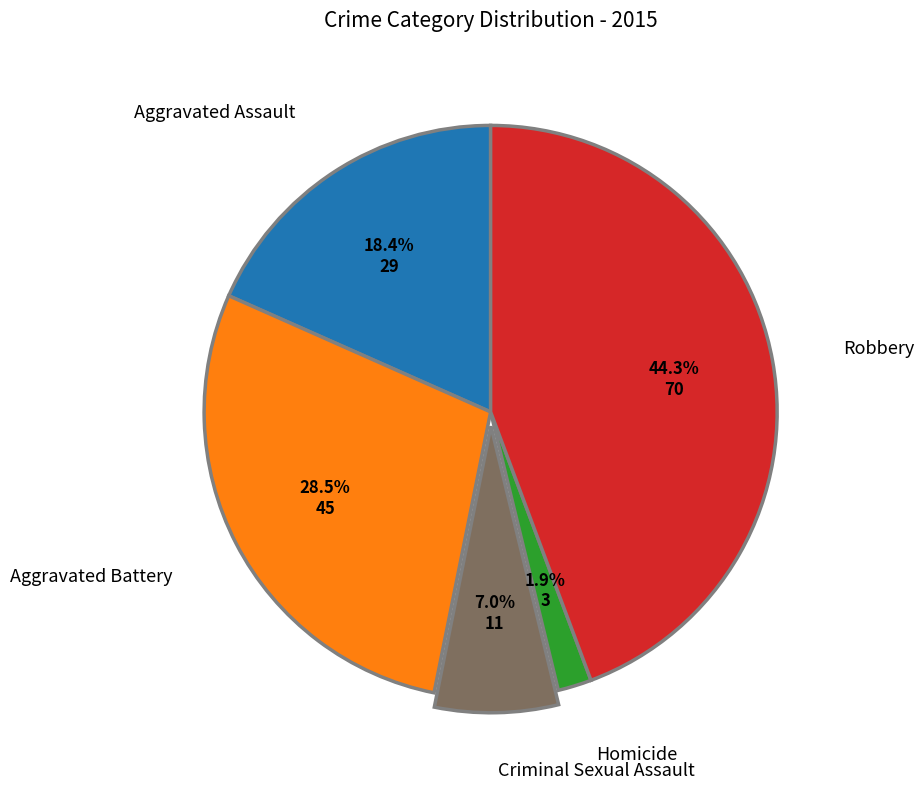

Is there any slice that represents more than half of the pie?

No